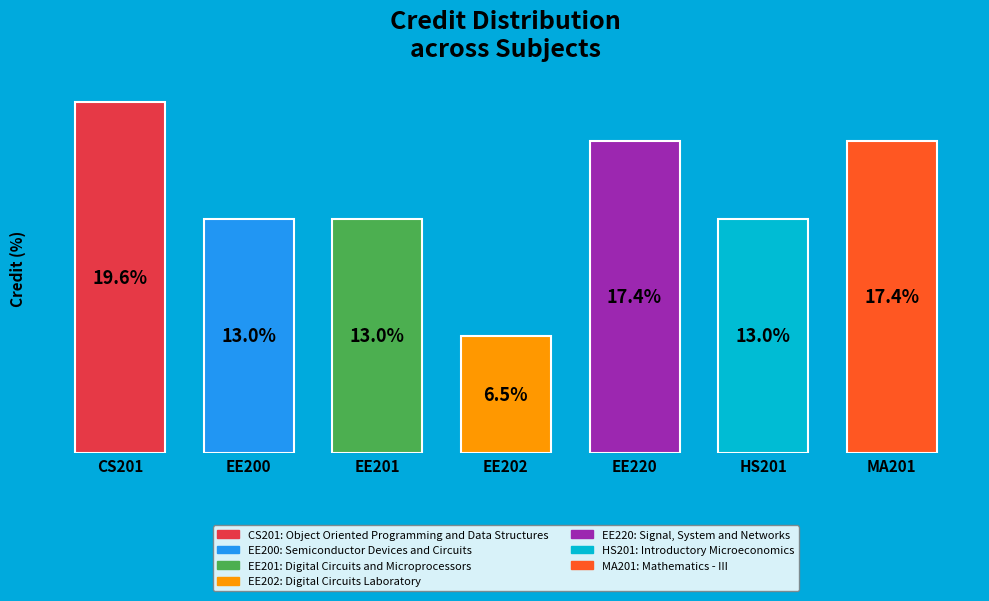

Which category has the lowest value across all series?

EE202